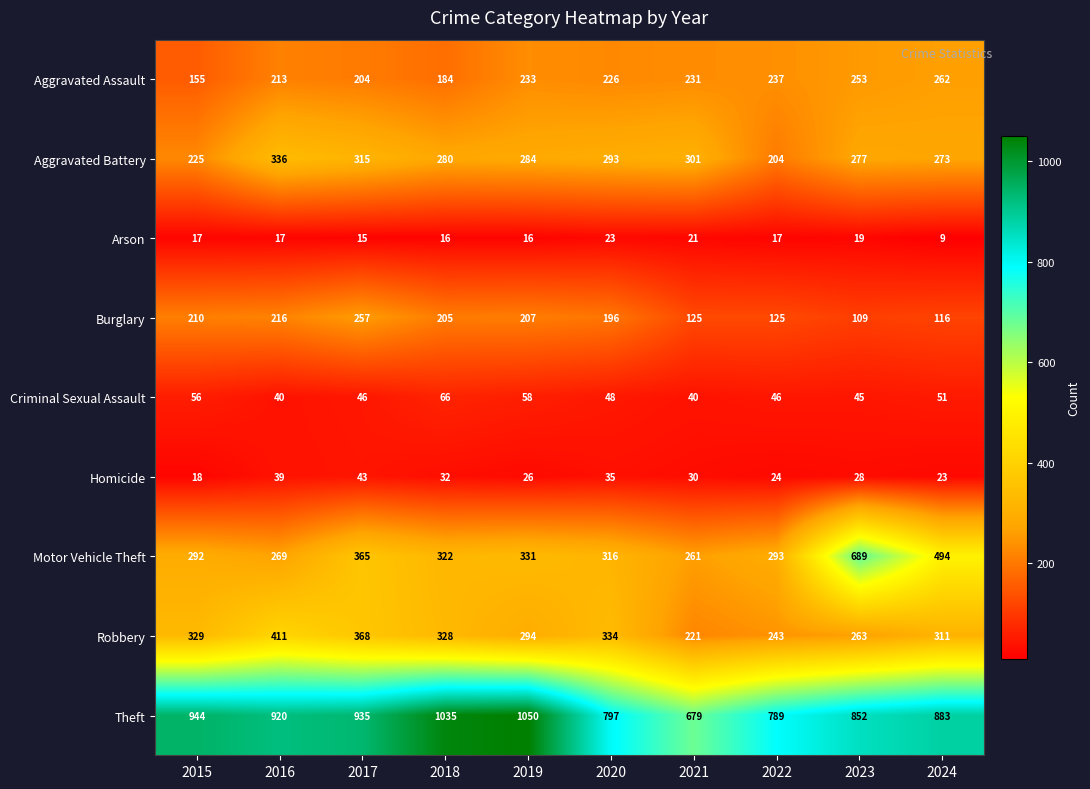

How many distinct data groups are displayed?

9